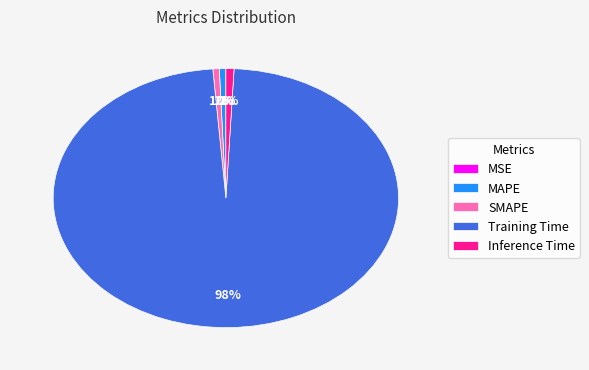

What percentage is NOT represented by Training Time?

2.0%